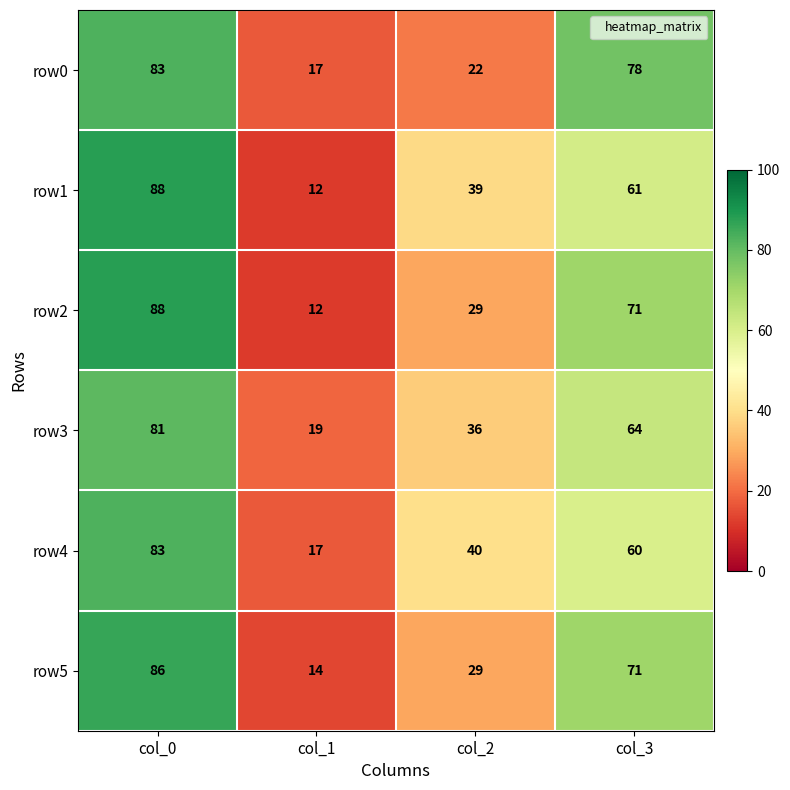

What is the spread (max minus min) of values at col_0?

7